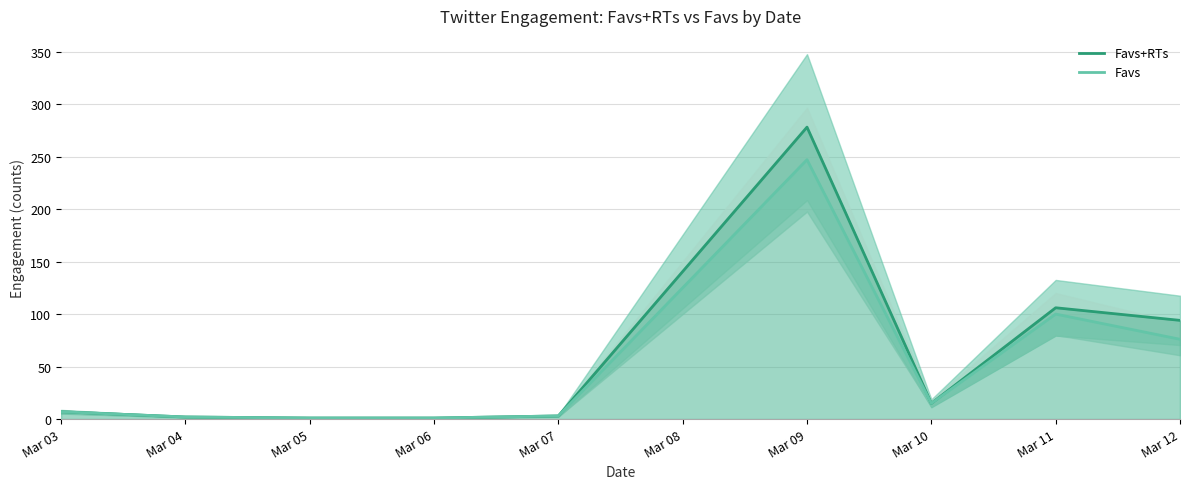

The Favs series shows 24 at Mar 11. True or false?

False